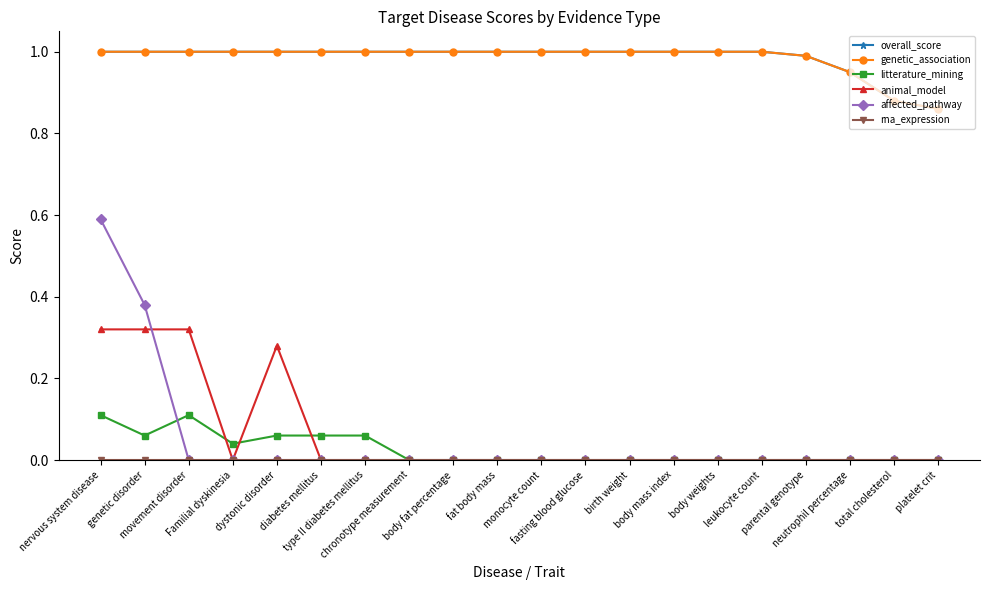

At genetic disorder, list the series in order from smallest to largest.

rna_expression, litterature_mining, animal_model, affected_pathway, overall_score, genetic_association